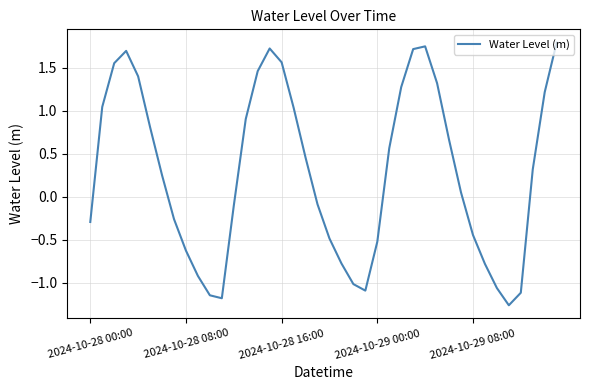

Does the chart display data point markers on the line(s)?

No